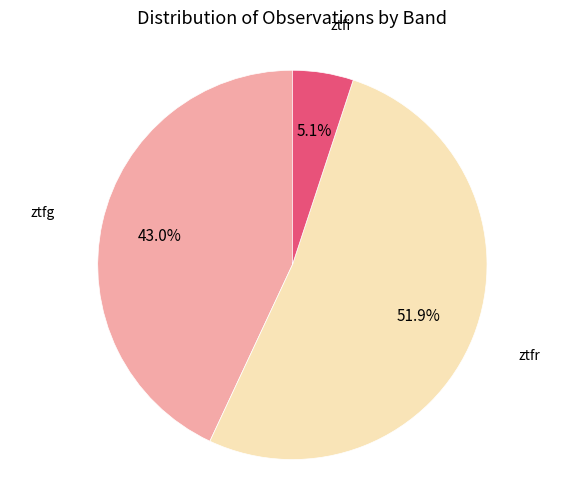

Does any single category account for the majority?

Yes